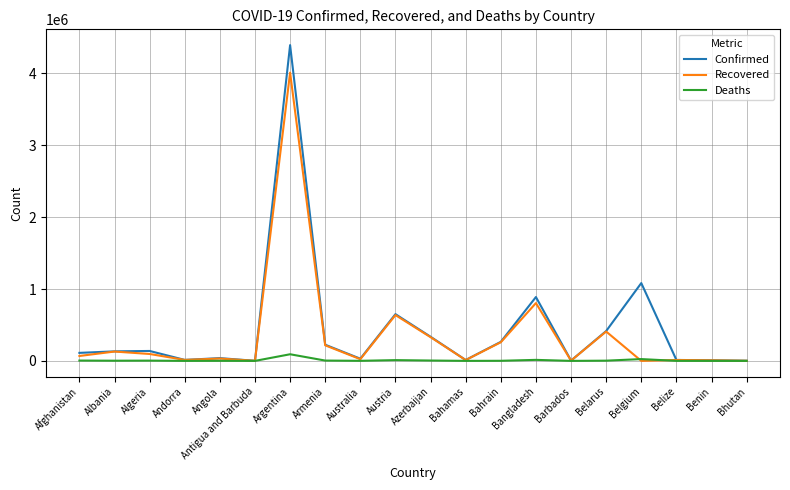

Which label corresponds to the largest value in the chart?

Argentina